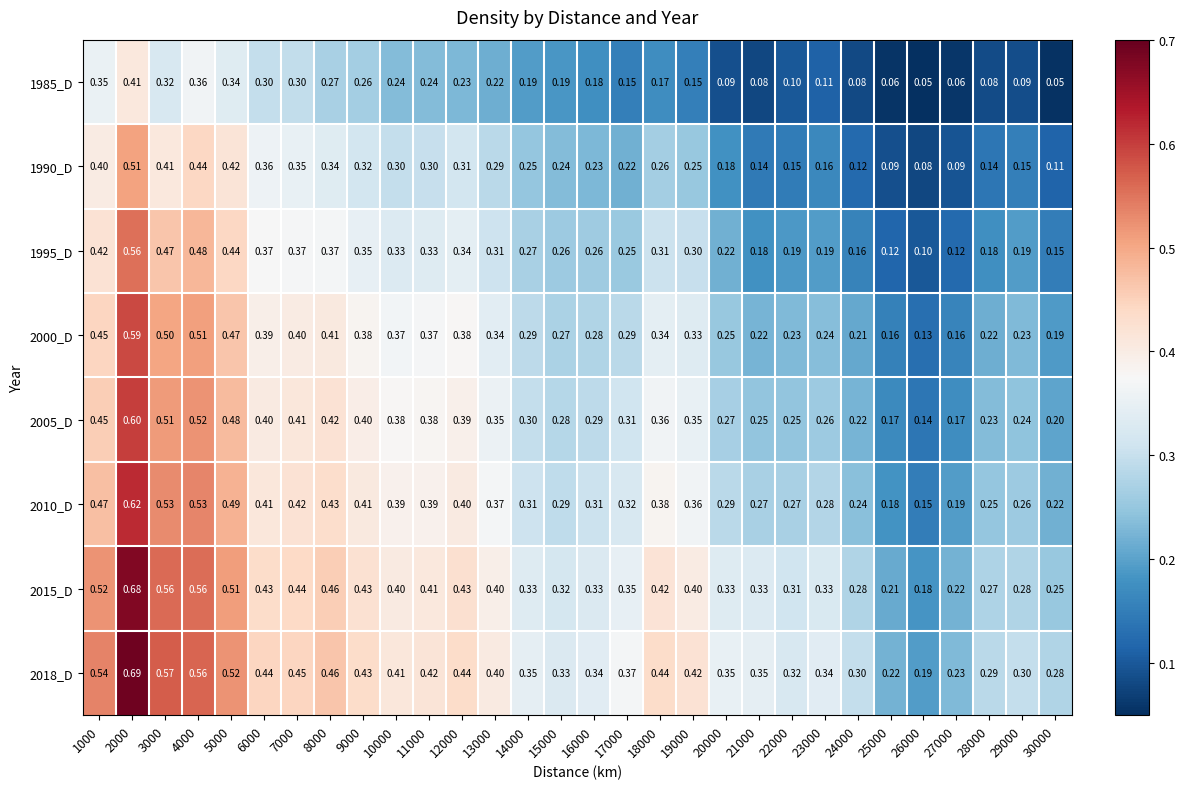

Is the value of 2010_D at 13000 greater than the value of 1990_D at 27000?

Yes